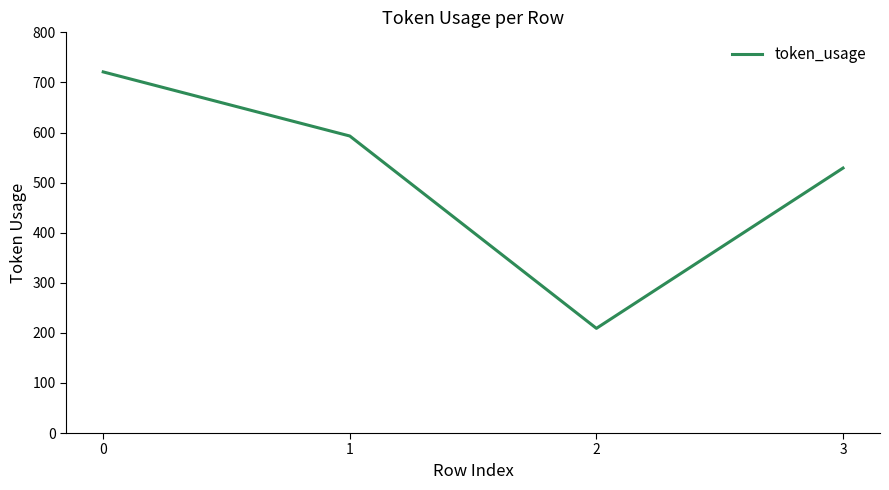

Where is the first local minimum?

2